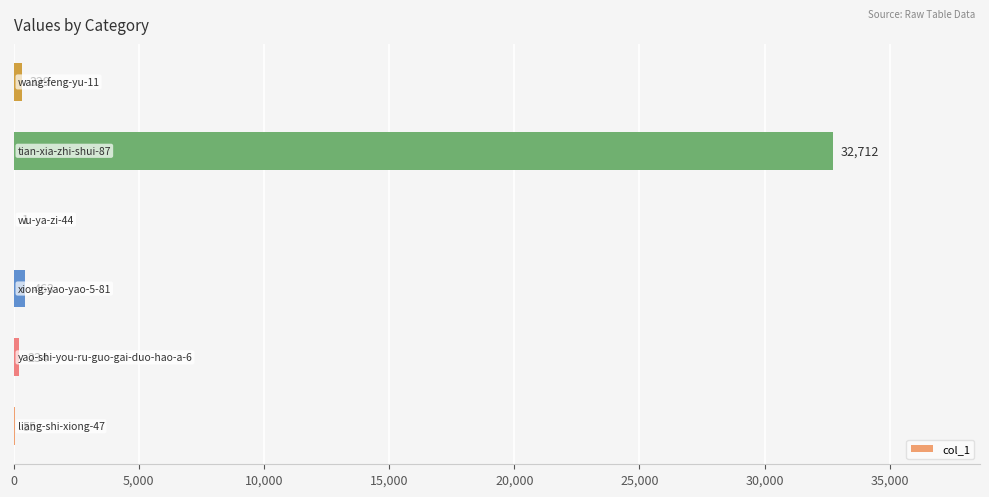

What is the sum of all values?

33794